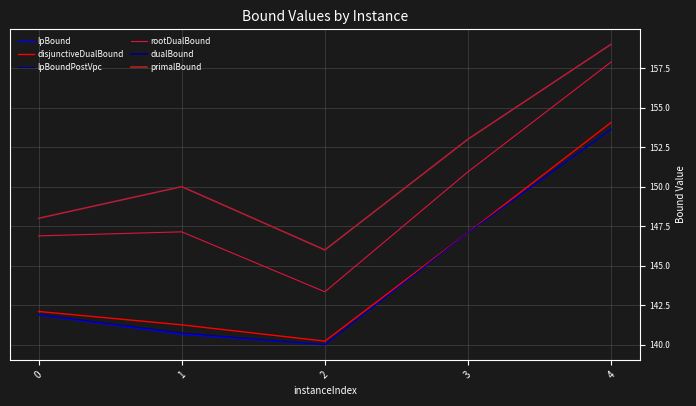

Reading left to right, what are all the values shown in this chart?

lpBound: 141.9	140.7	140.0	147.1	153.6
disjunctiveDualBound: 142.1	141.3	140.2	147.1	154.1
lpBoundPostVpc: 141.9	140.8	140.0	147.1	153.6
rootDualBound: 146.9	147.1	143.4	150.9	157.9
dualBound: 148.0	150.0	146.0	153.0	159.0
primalBound: 148.0	150.0	146.0	153.0	159.0